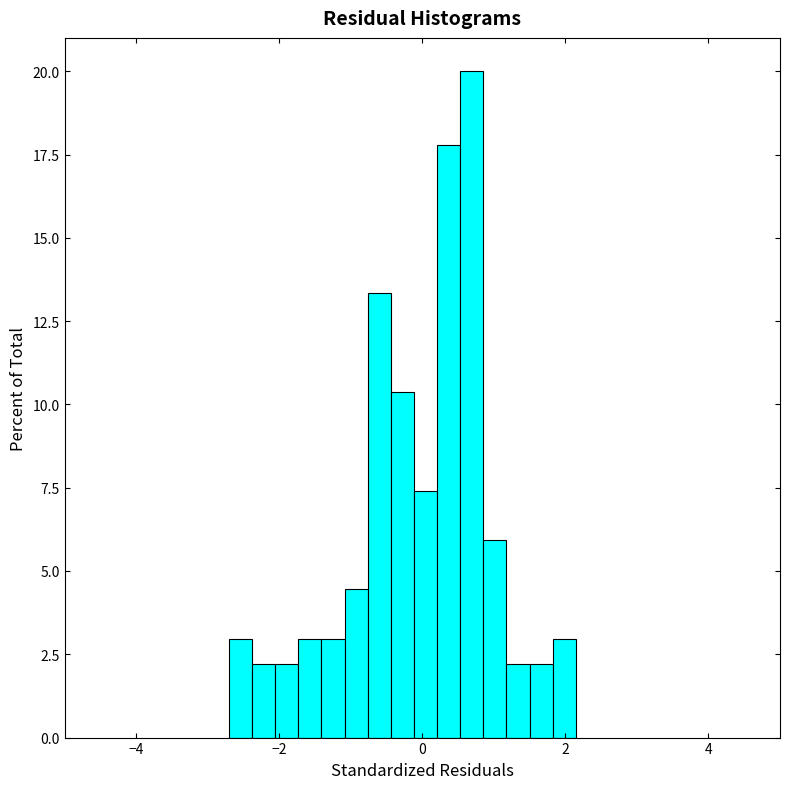

Around what value on the x-axis is the tallest bar? Give the approximate position of its centre, as read against the axis.

0.6